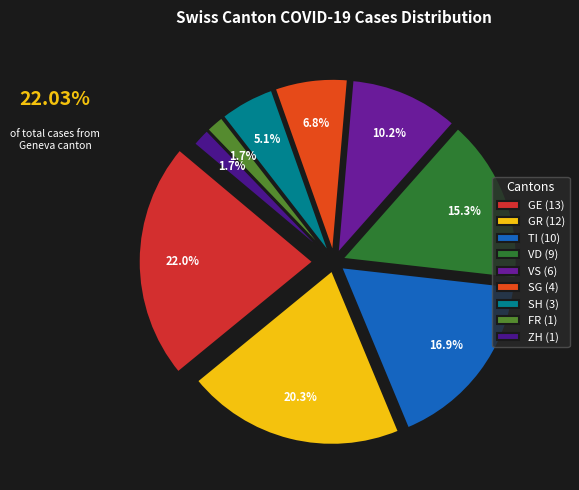

What is the largest slice in the pie chart?

GE